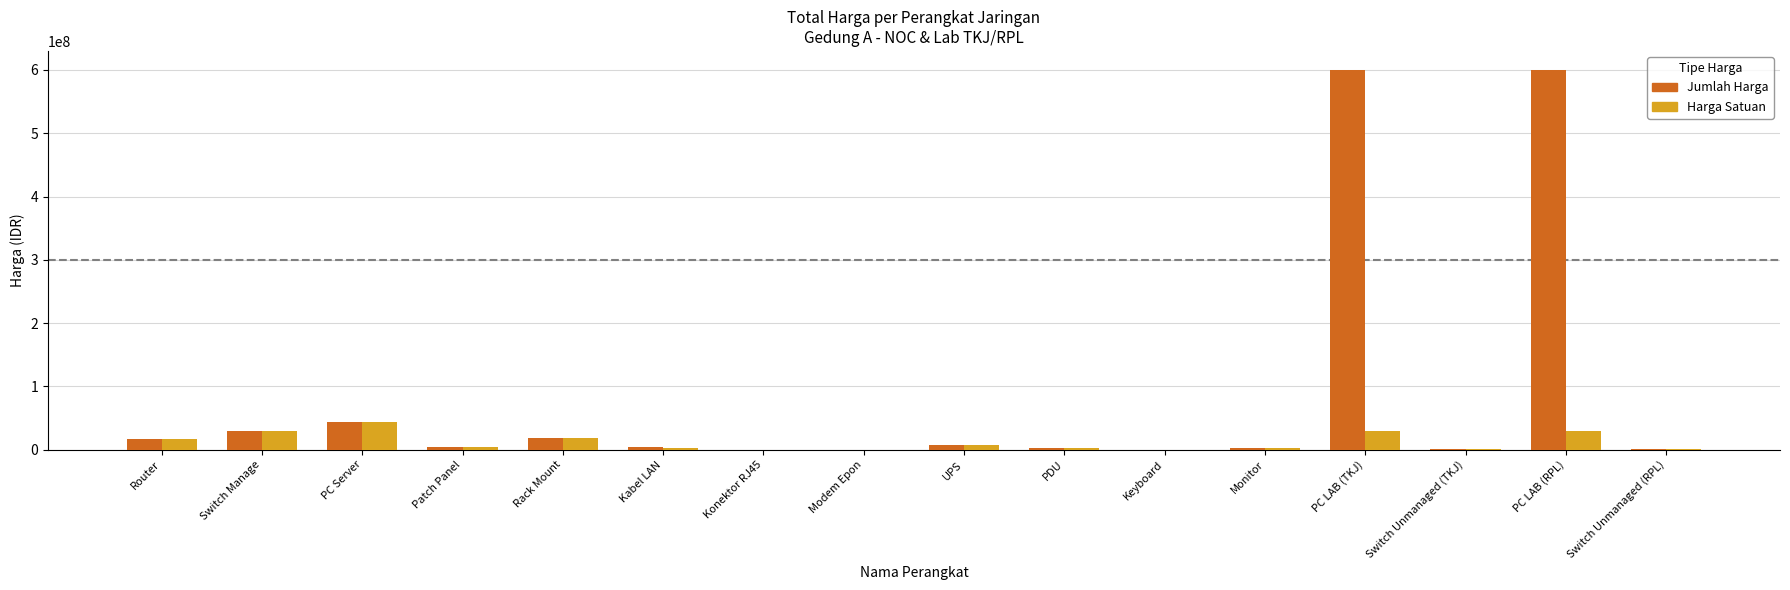

True or false: Jumlah Harga has a value of 18860000 at Rack Mount.

True